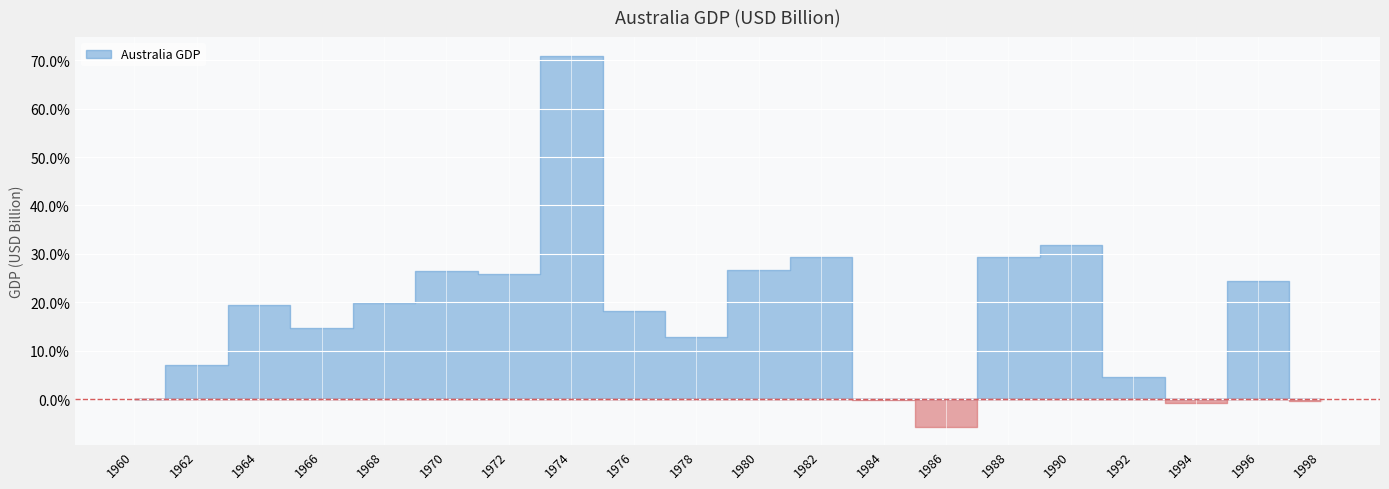

Does the chart display data point markers on the line(s)?

No